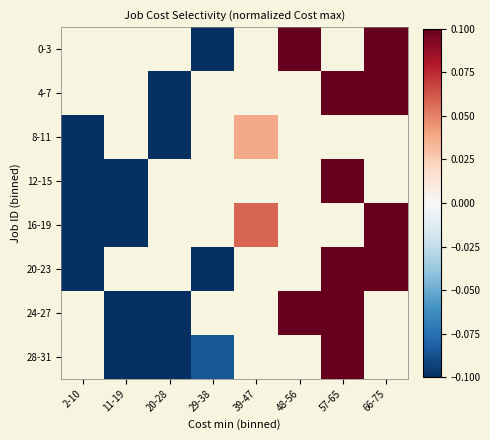

The value of 28-31 at 29-38 is -0.1. True or false?

True